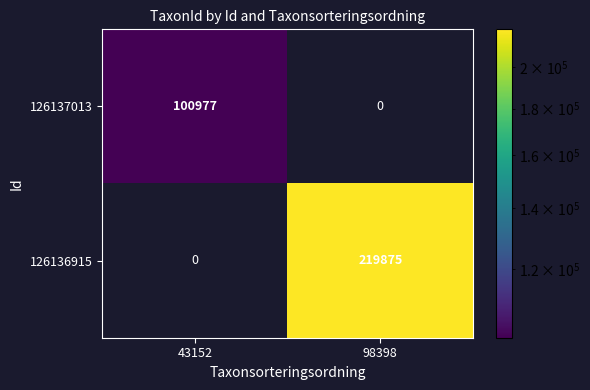

Is it true that 126137013 equals 100977 at 43152?

True